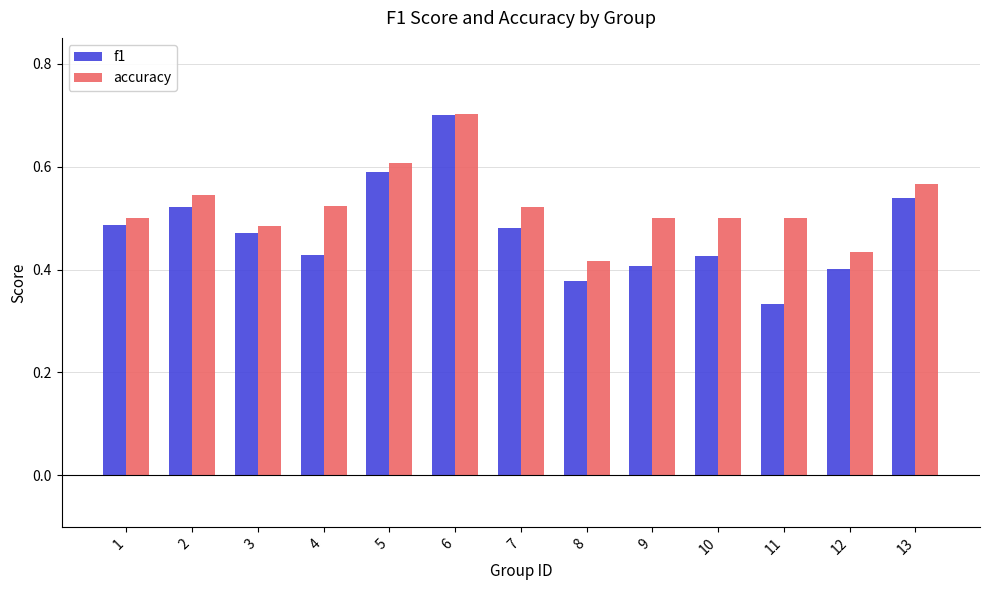

List the series in order of their overall mean, lowest first.

f1, accuracy